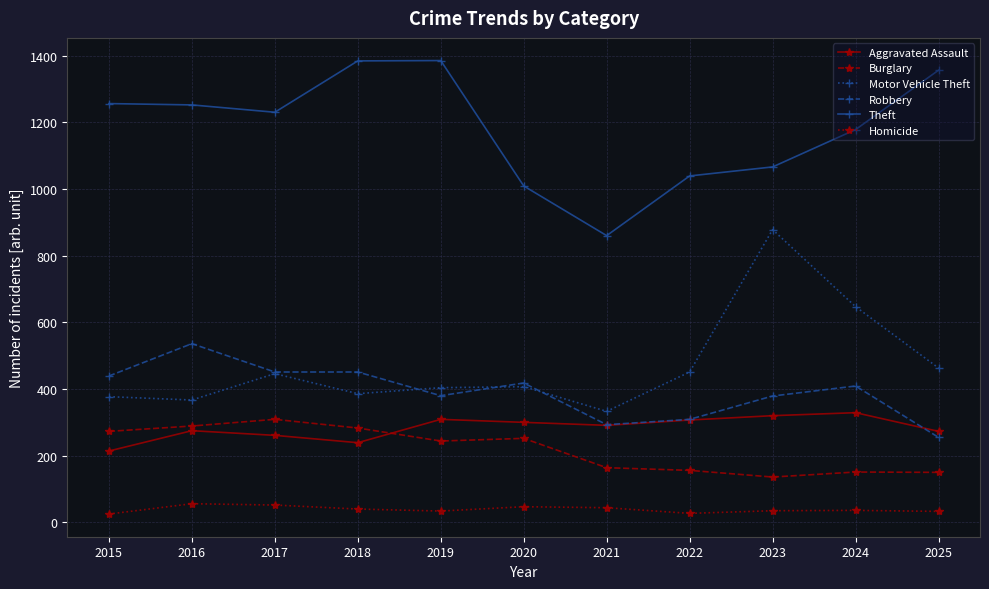

At which category does Robbery reach its first local peak?

2016